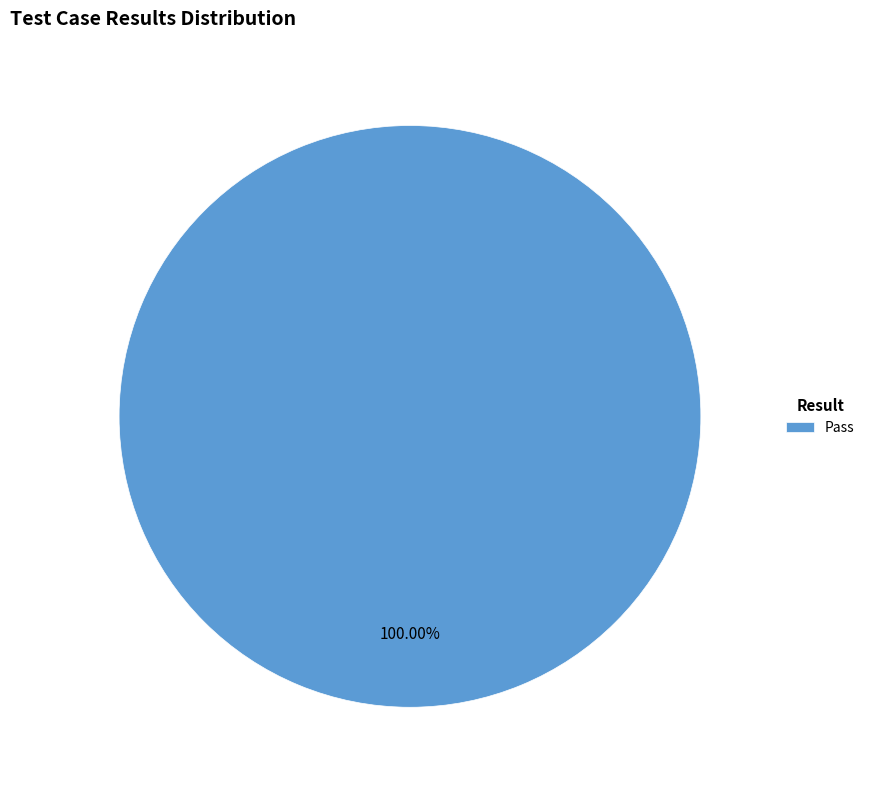

Is there any slice that represents more than half of the pie?

Yes